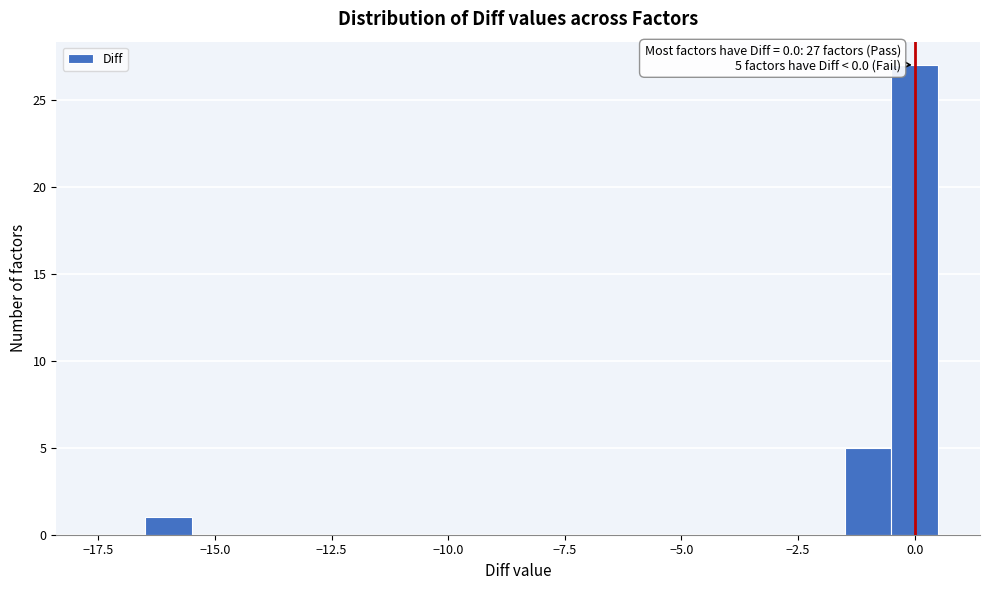

Around what value on the x-axis is the tallest bar? Give the approximate position of its centre, as read against the axis.

0.0